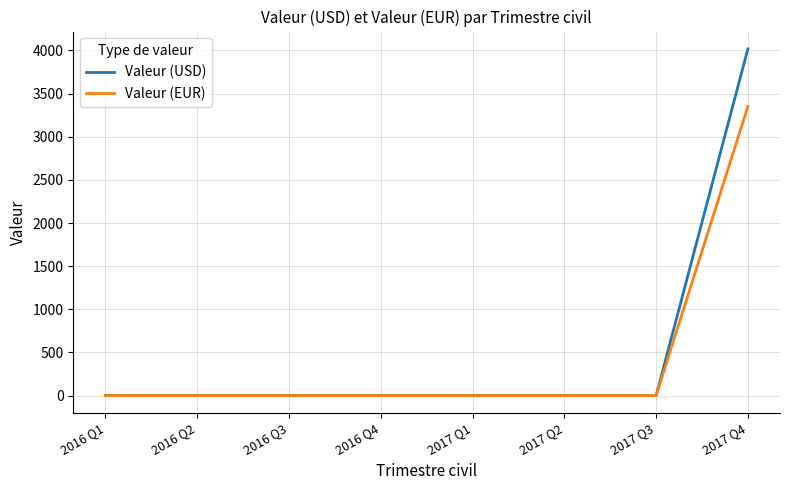

Count the number of data series in this chart.

2